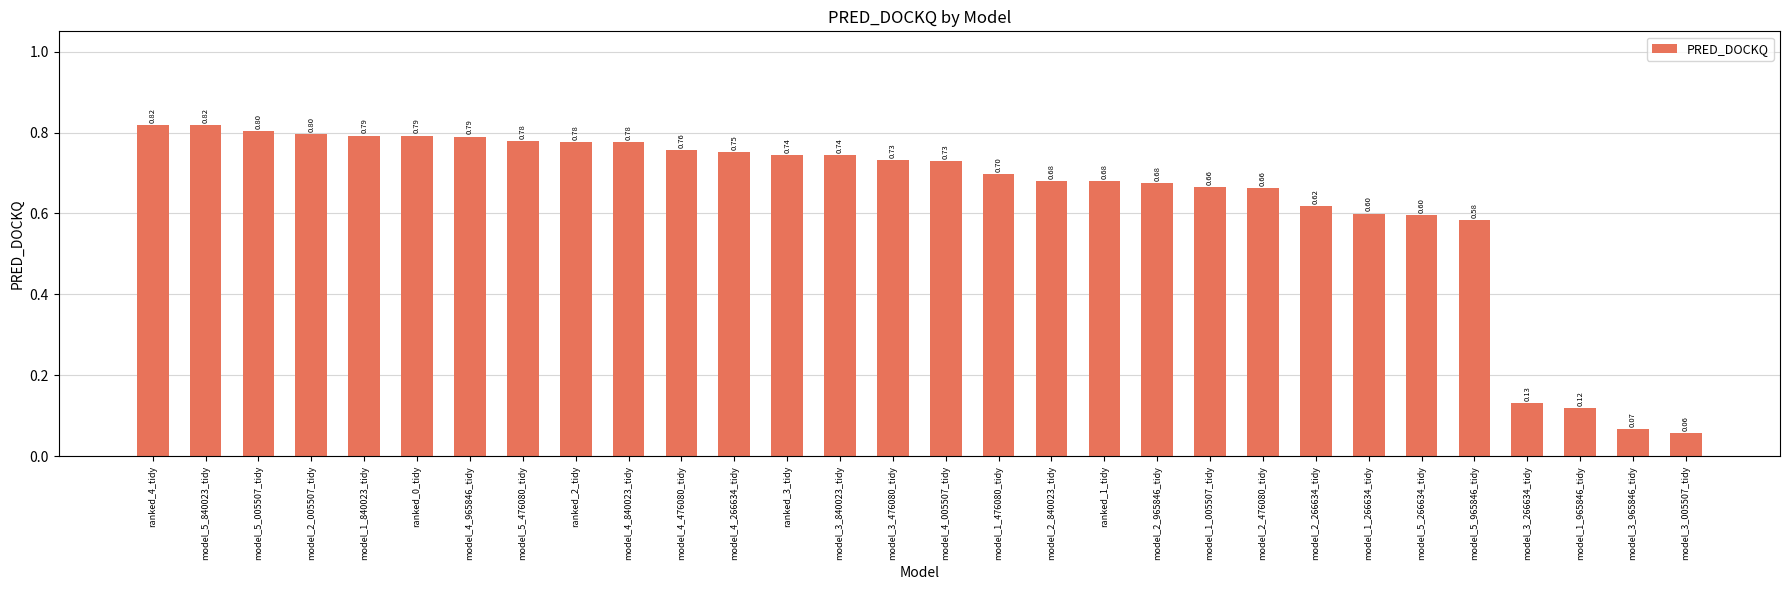

Count the number of categories in the chart.

30